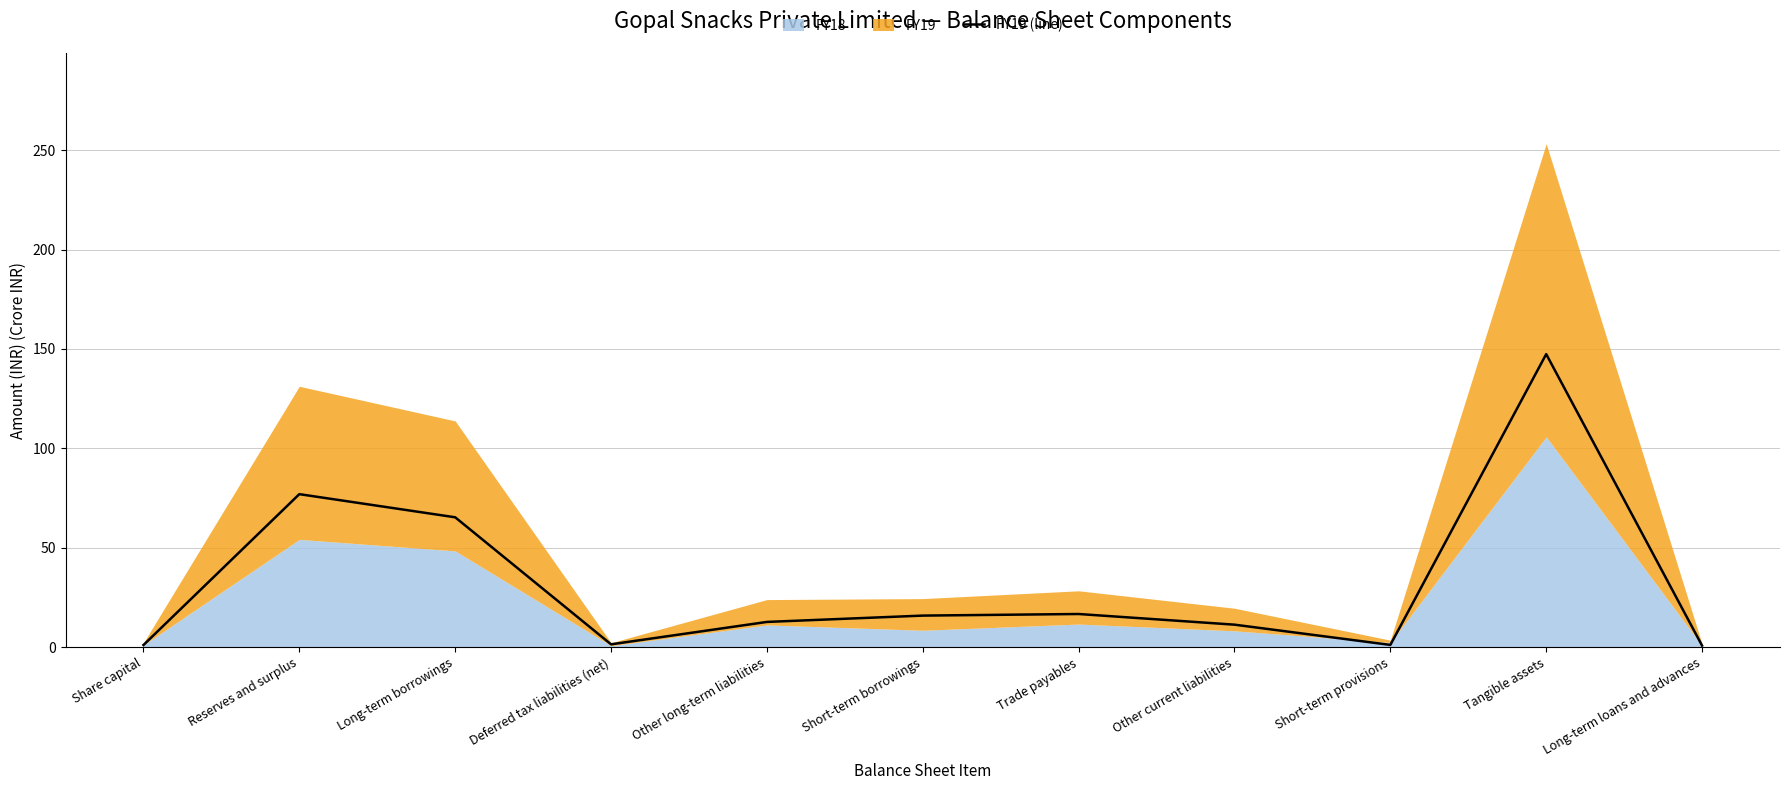

The value at Short-term borrowings is 21.4. True or false?

False